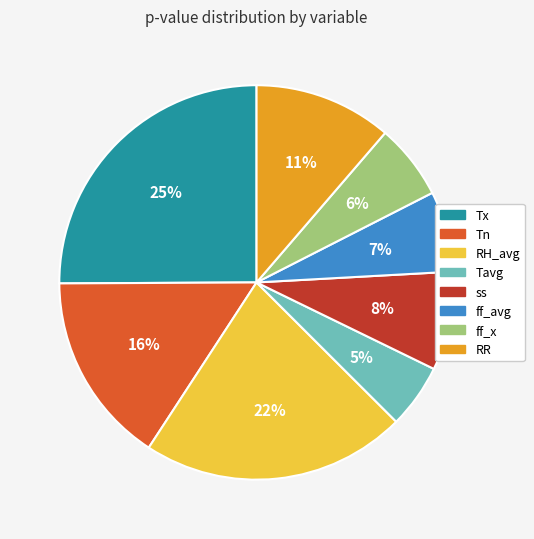

What is the smallest slice in the pie chart?

Tavg